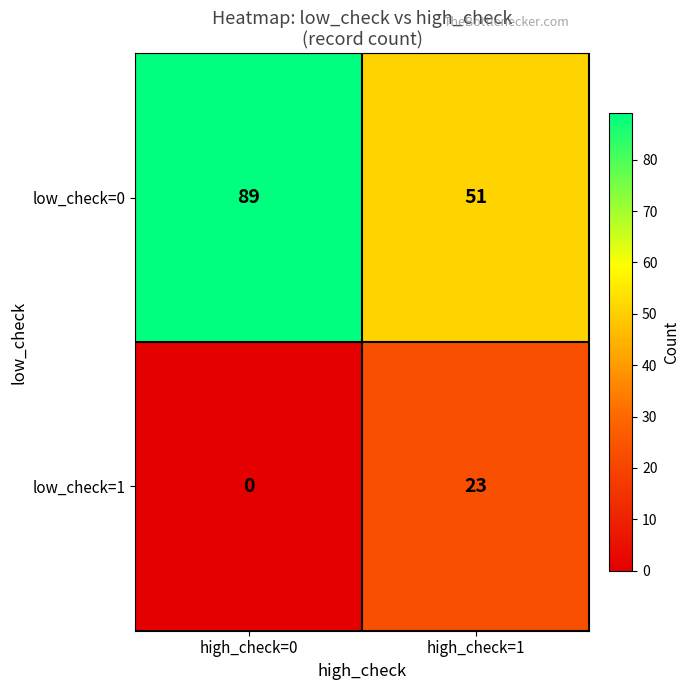

What is the difference between the highest and lowest values at high_check=1?

28